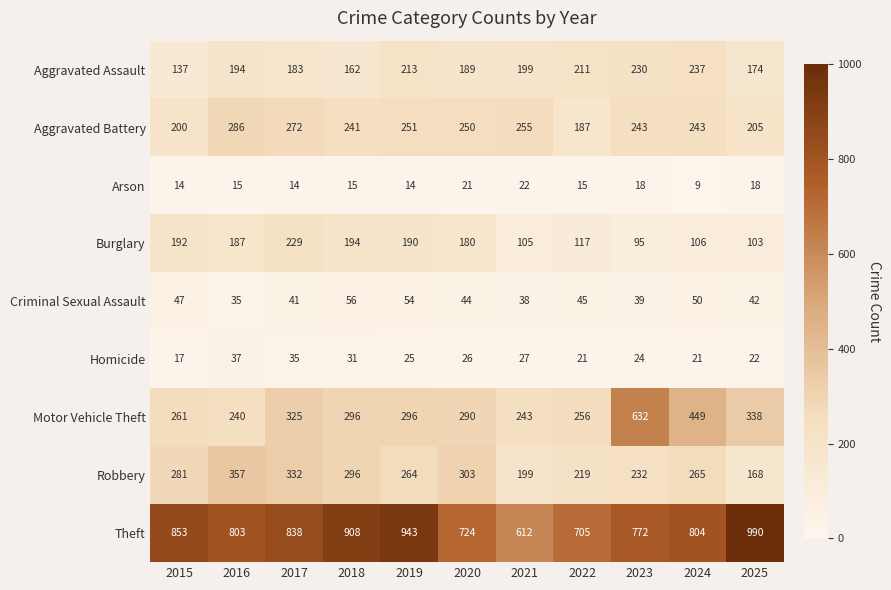

Which series has the largest total across all categories?

Theft